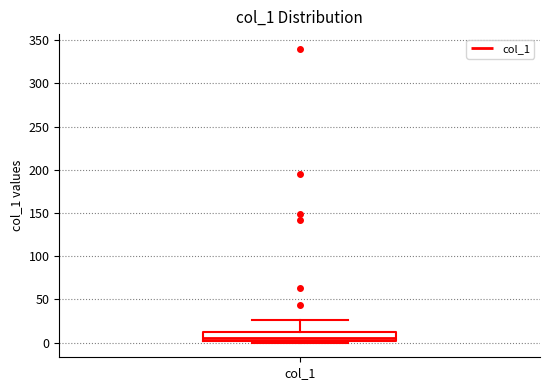

Where is the upper edge of the box for col_1 on the y-axis? The values are not printed on the chart, so give them approximately, as read against the axis.

10